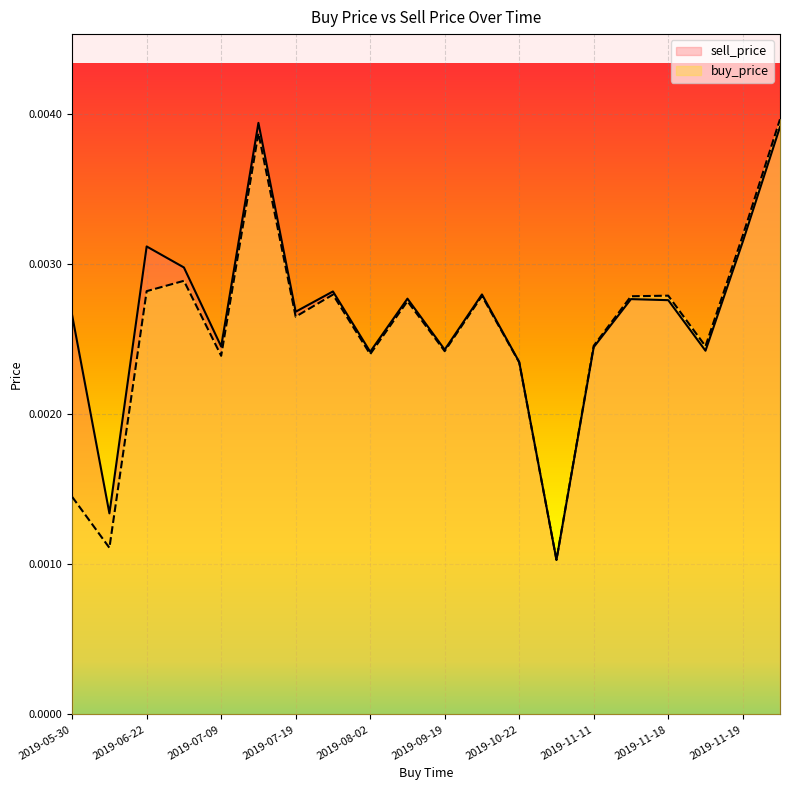

Rank the series by their average value, from highest to lowest.

sell_price, buy_price